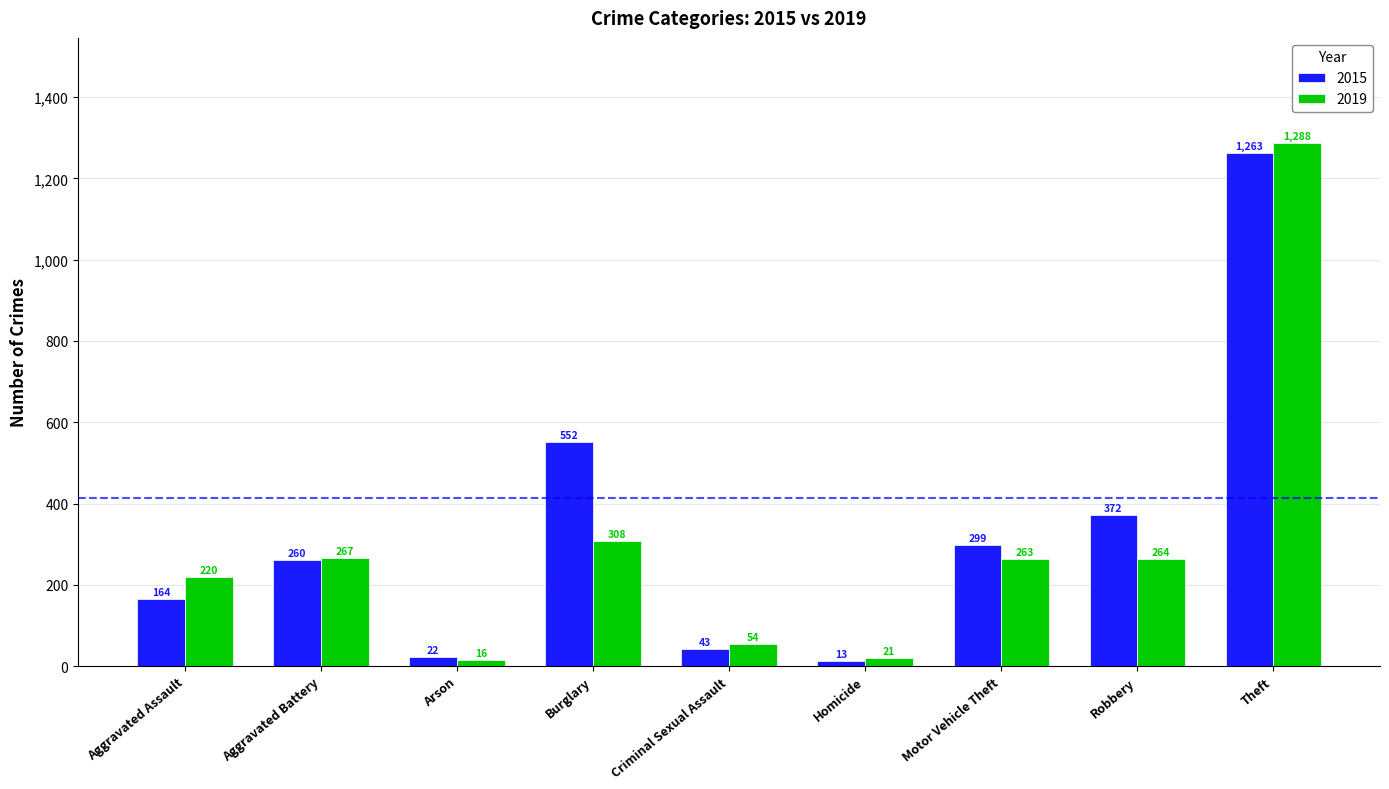

The value of 2015 at Arson is 22. True or false?

True